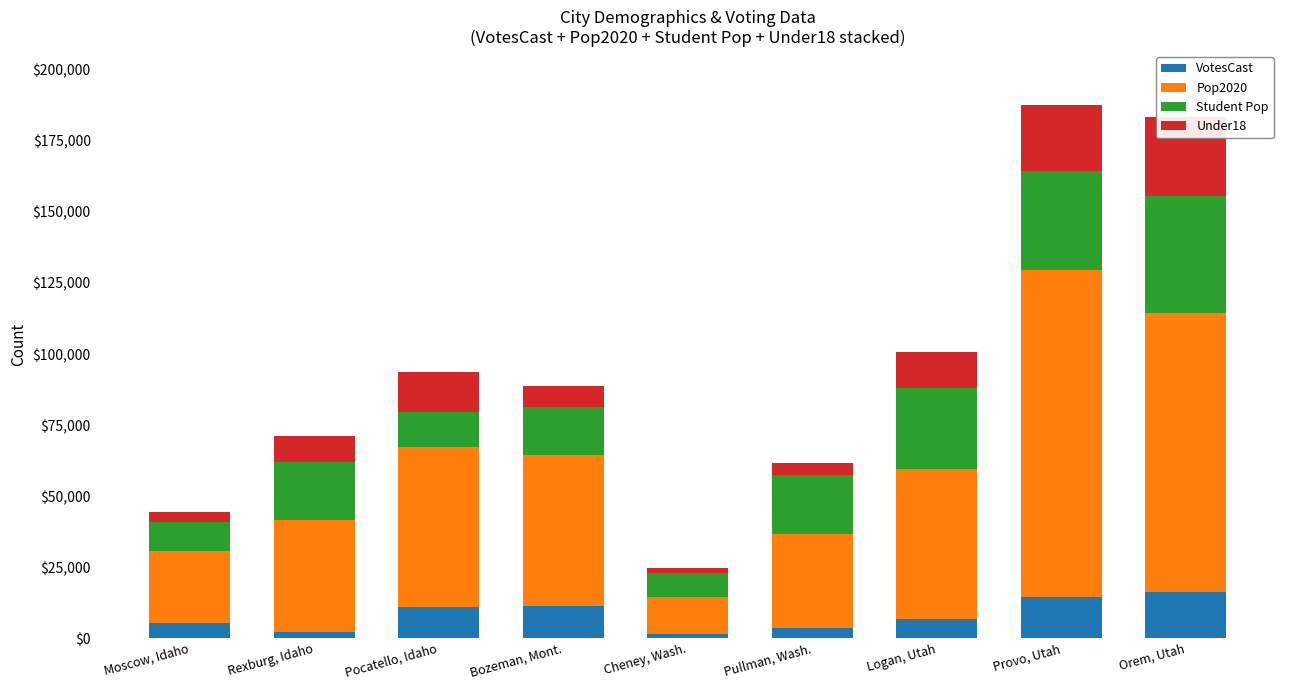

What is the maximum value shown in the chart?

115162